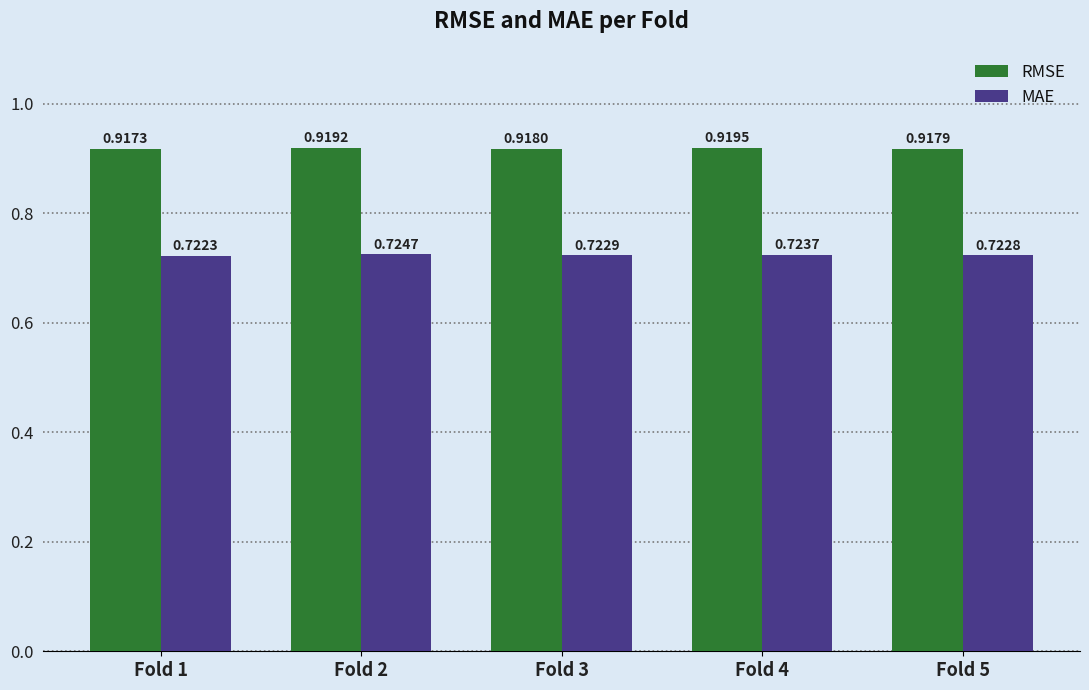

Rank the series by their average value, from lowest to highest.

MAE, RMSE